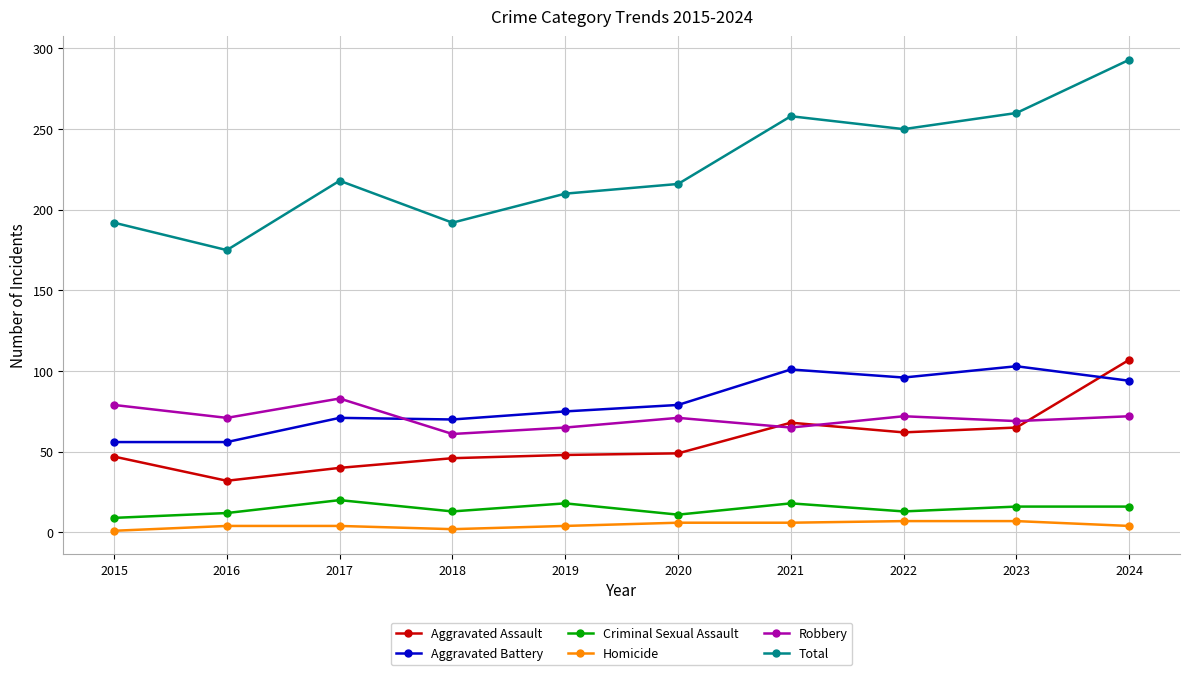

Does the chart have visible grid lines?

Yes